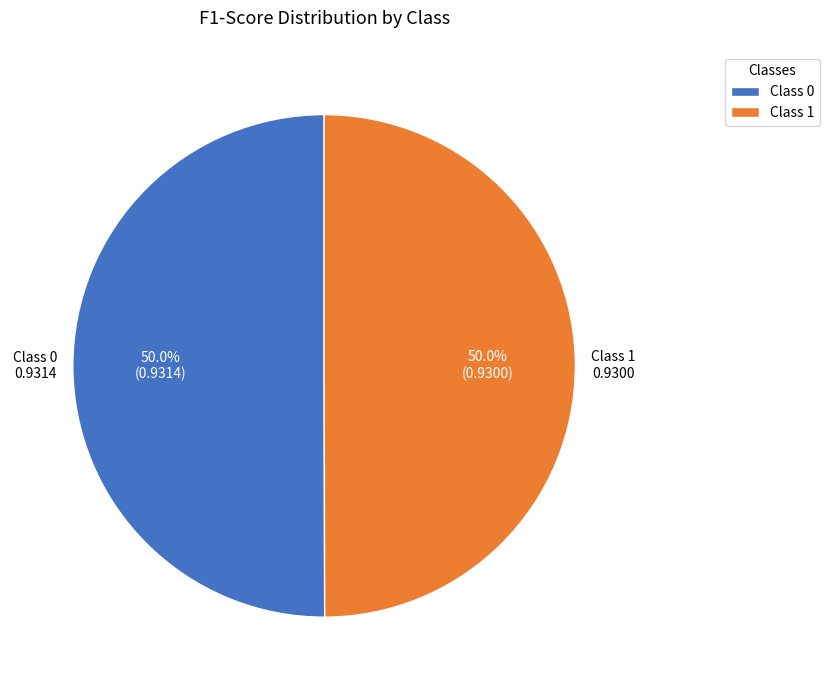

Is the sum of Class 0 and Class 1 greater than half?

Yes